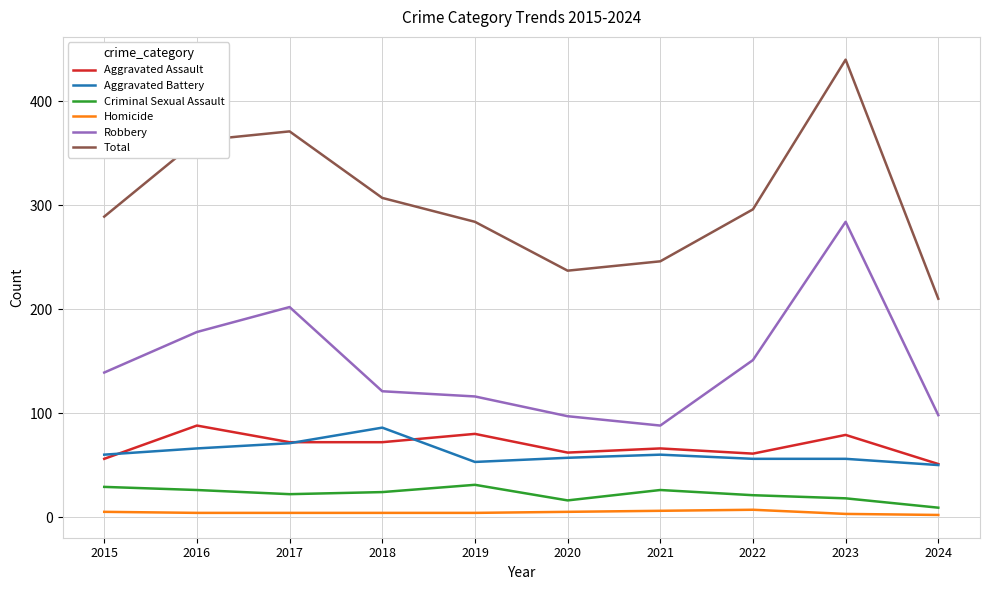

In Criminal Sexual Assault, how many points are lower than both neighbors (excluding endpoints)?

2